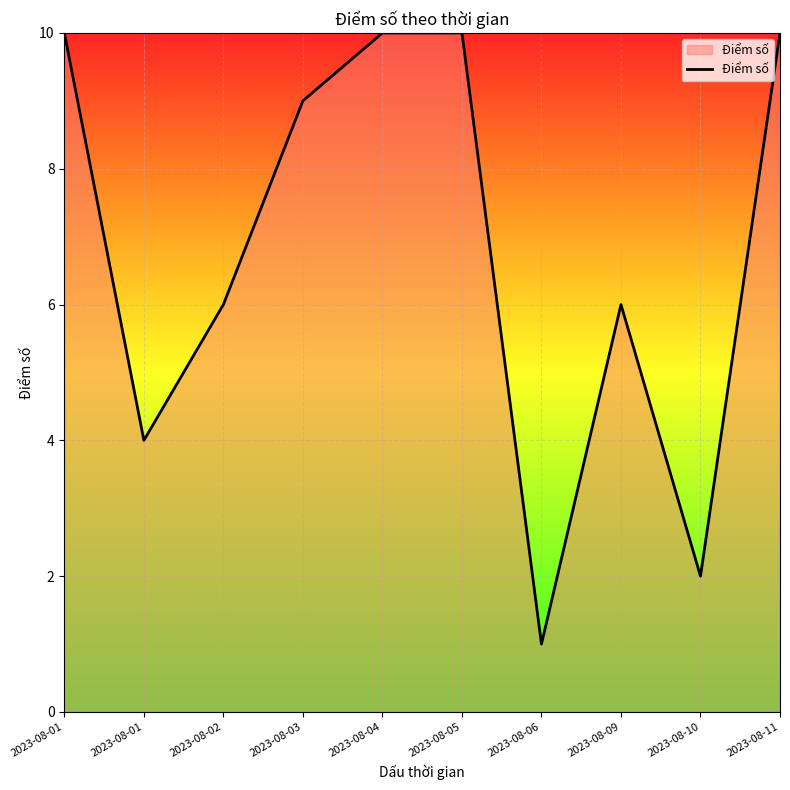

The chart shows a value of 10 at 2023-08-11. True or false?

True